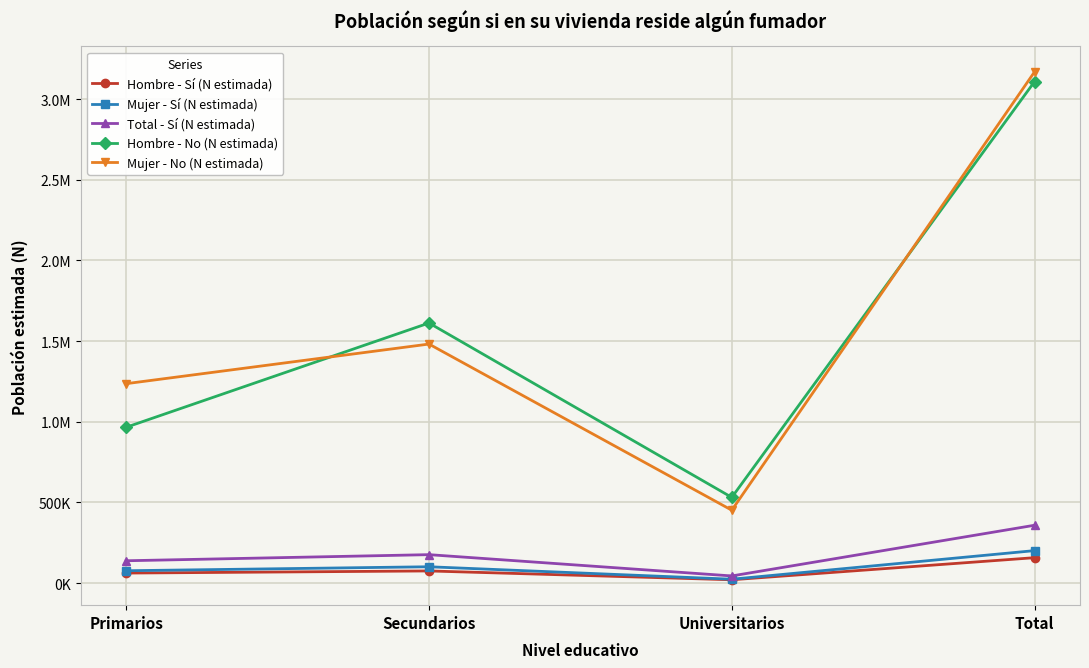

True or false: Mujer - Sí (N estimada) has a value of 100989 at Secundarios.

True